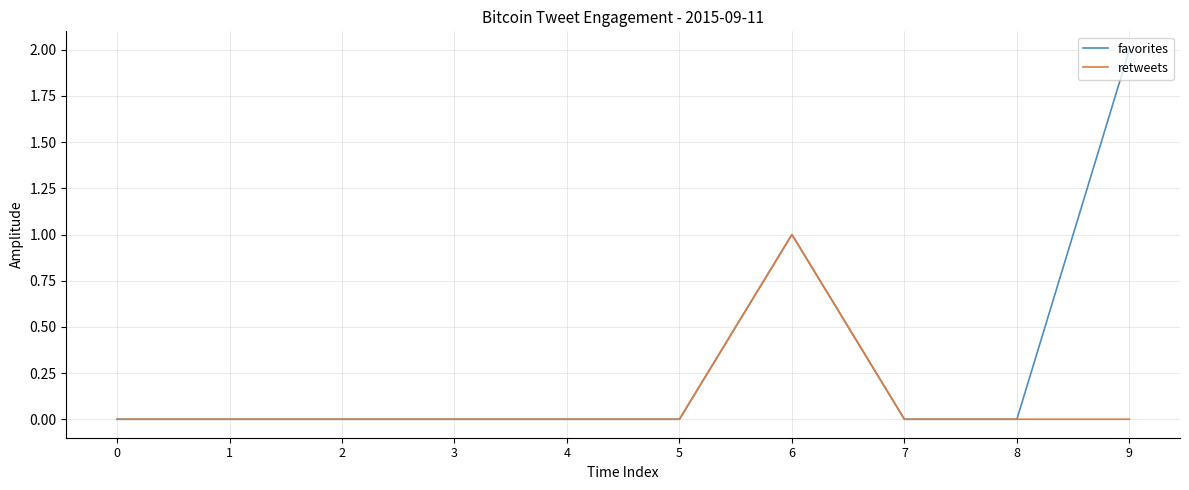

What is the difference between the second highest and second lowest values in the favorites series?

1